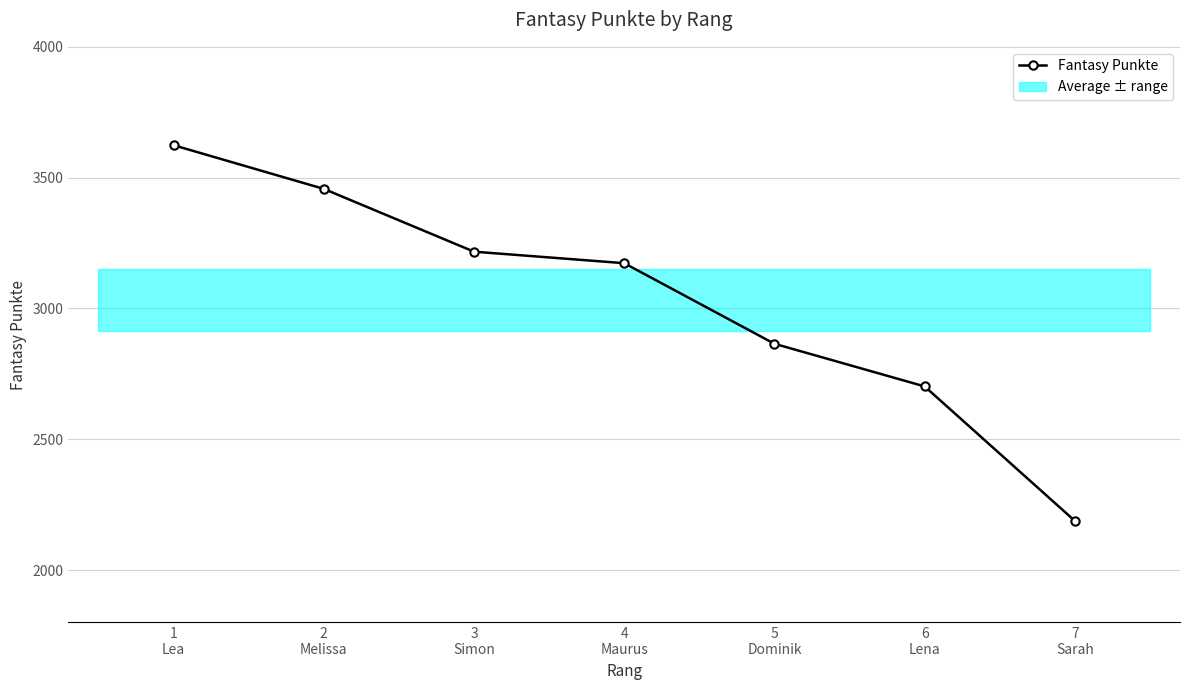

What is the change in value from 3
Simon to 7
Sarah?

-1029